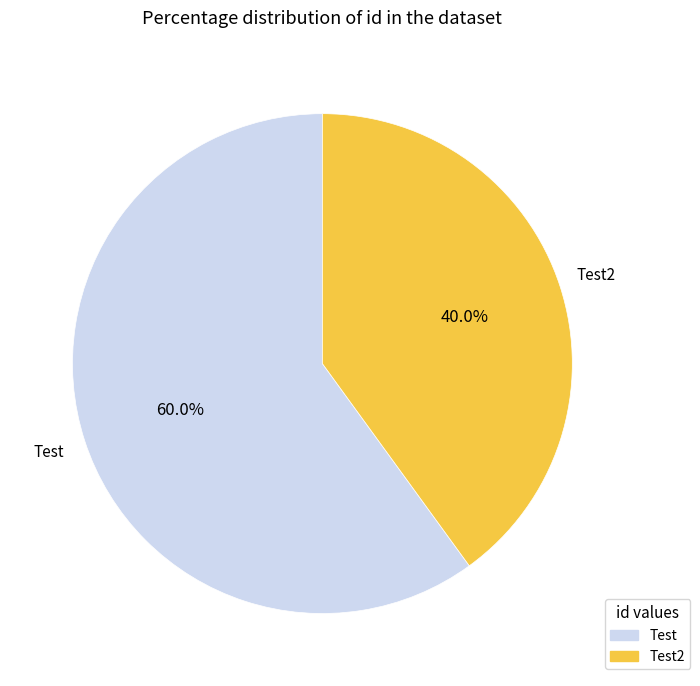

To the nearest percent, what is the combined percentage of Test2 and Test?

100%